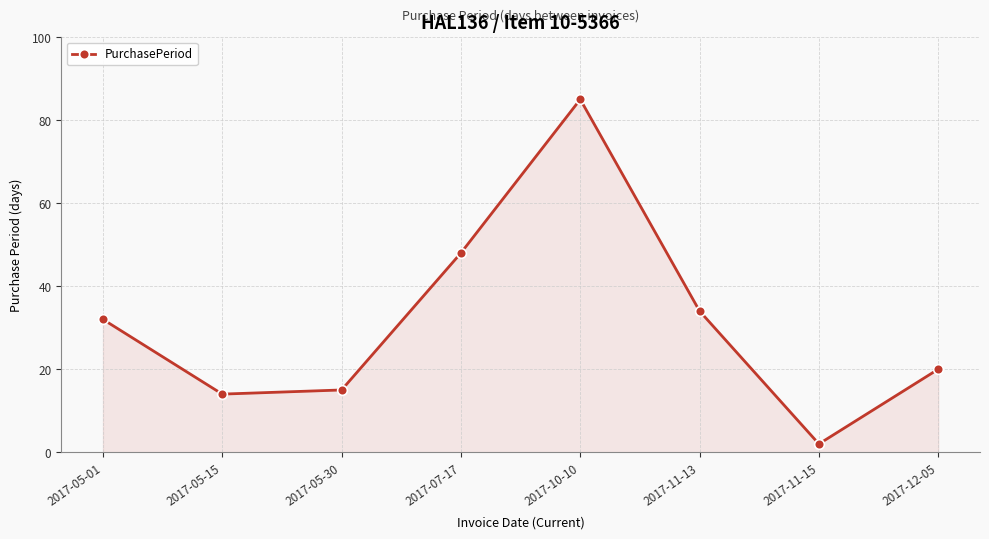

What position from the right is 2017-11-15?

2